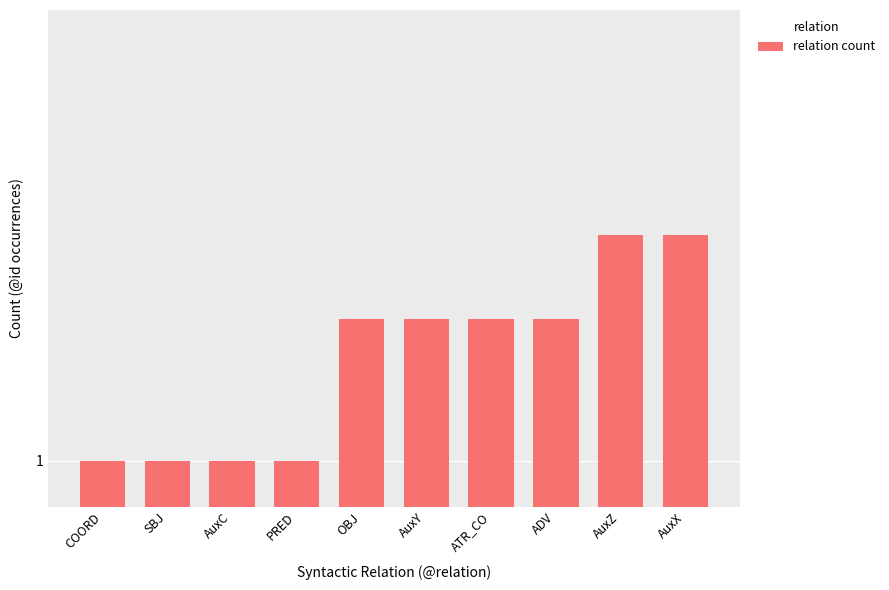

Reading right to left, list all the values displayed in this chart.

AuxX=3	AuxZ=3	ADV=2	ATR_CO=2	AuxY=2	OBJ=2	PRED=1	AuxC=1	SBJ=1	COORD=1